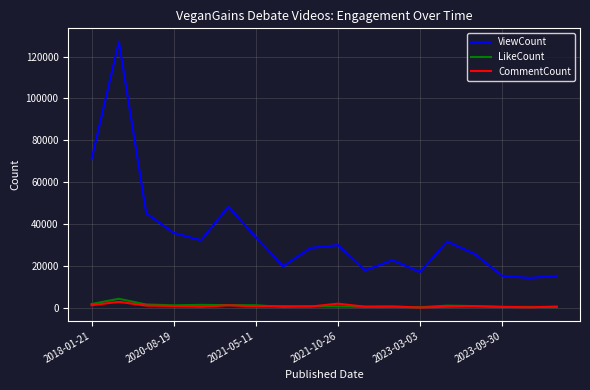

Which series has the largest range (max minus min)?

ViewCount